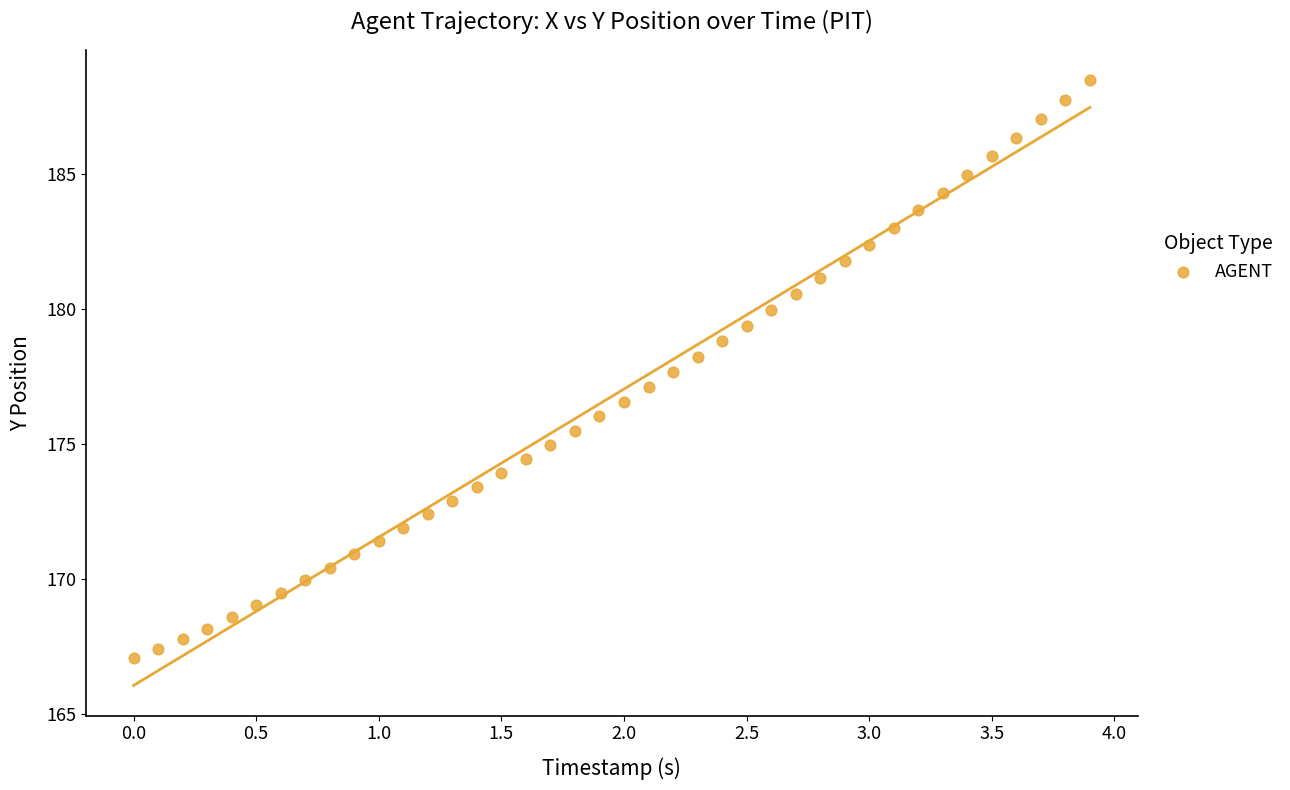

What is the range of X values (max minus min)?

3.9